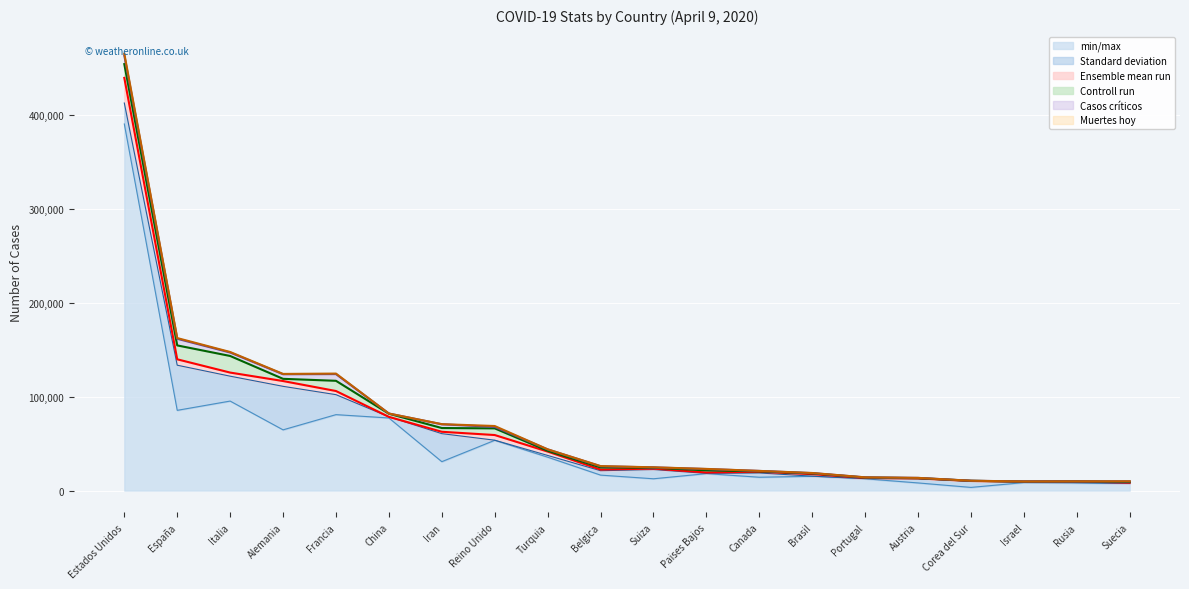

What position from the right is Estados Unidos?

20